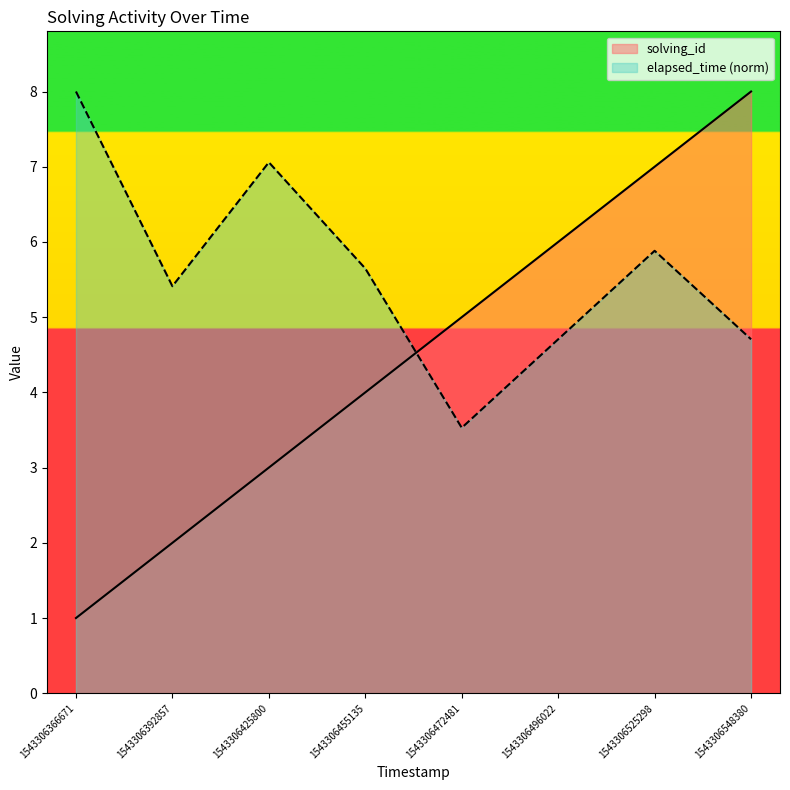

List the series in order of their peak value, highest first.

solving_id, elapsed_time